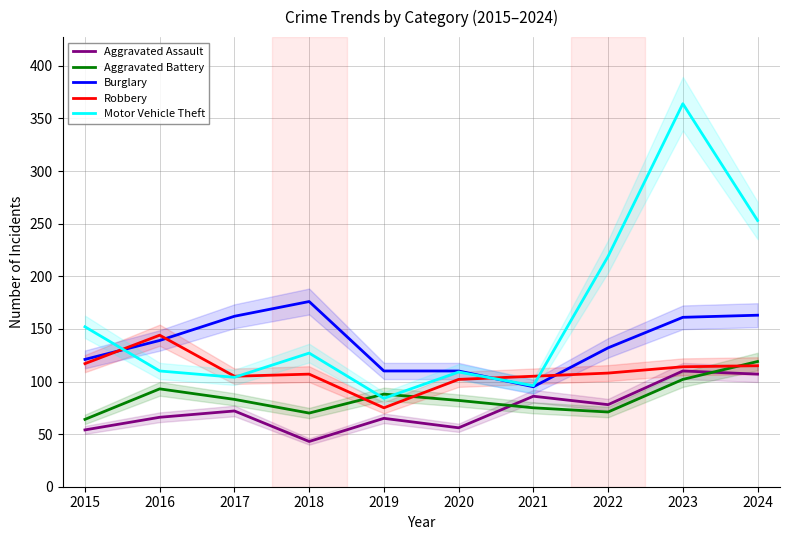

Rank the series at 2020 from highest to lowest value.

Burglary, Motor Vehicle Theft, Robbery, Aggravated Battery, Aggravated Assault